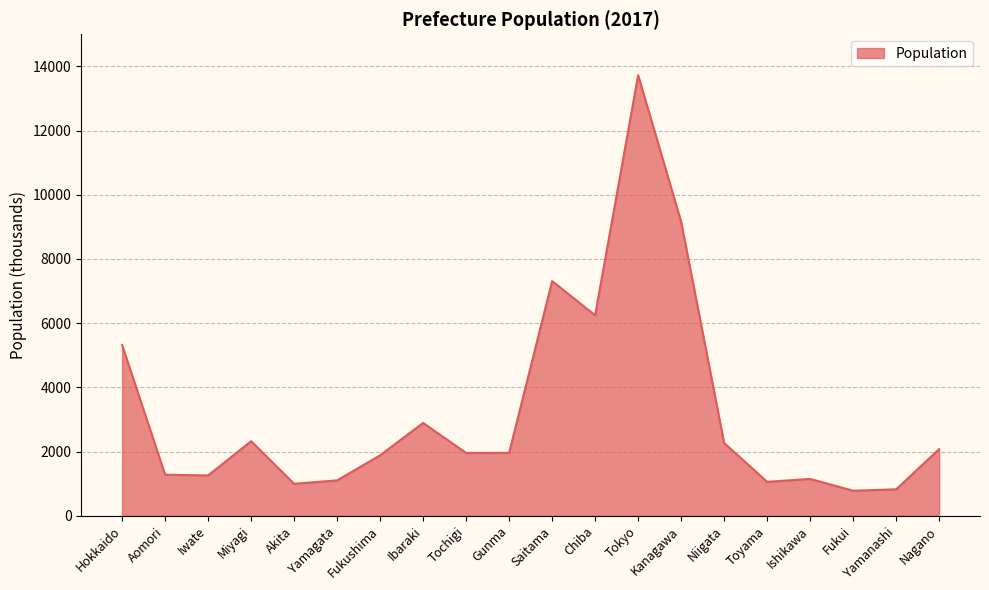

Which label corresponds to the largest value in the chart?

Tokyo